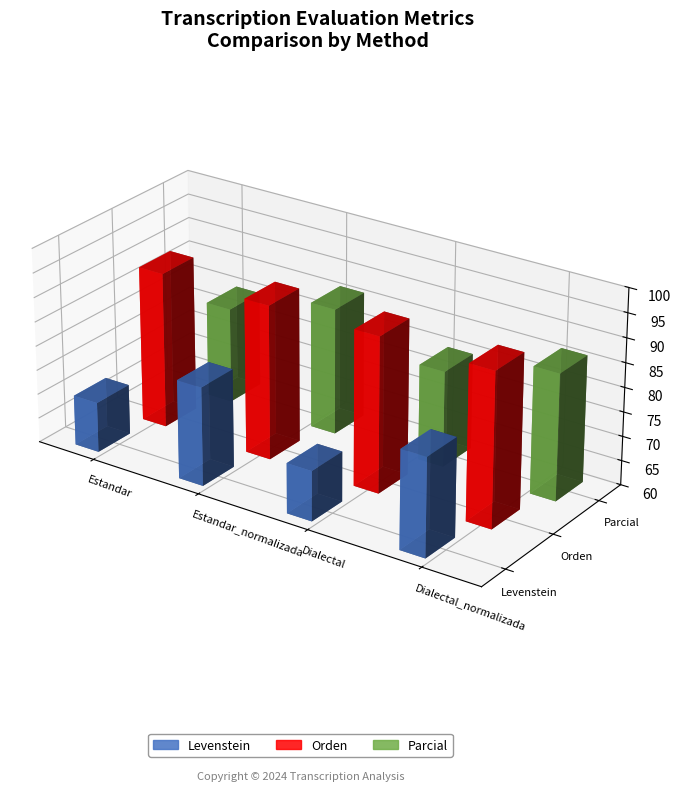

Rank the series by their average value, from lowest to highest.

Levenstein, Parcial, Orden